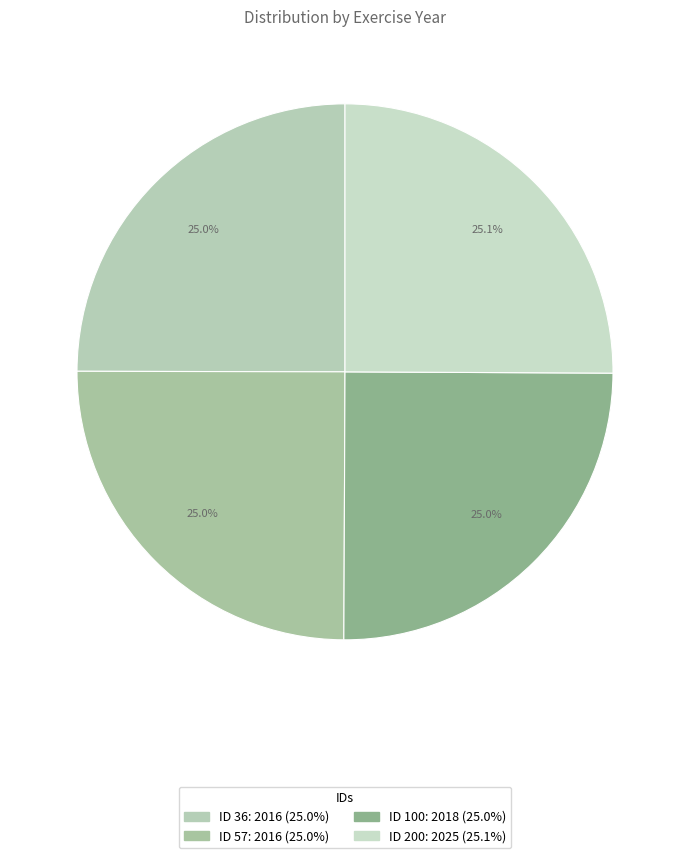

To the nearest percent, what is the average slice percentage?

25%